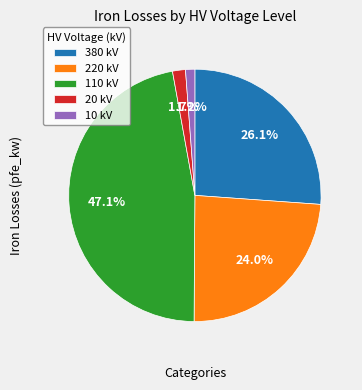

Is there a majority slice in this chart?

No